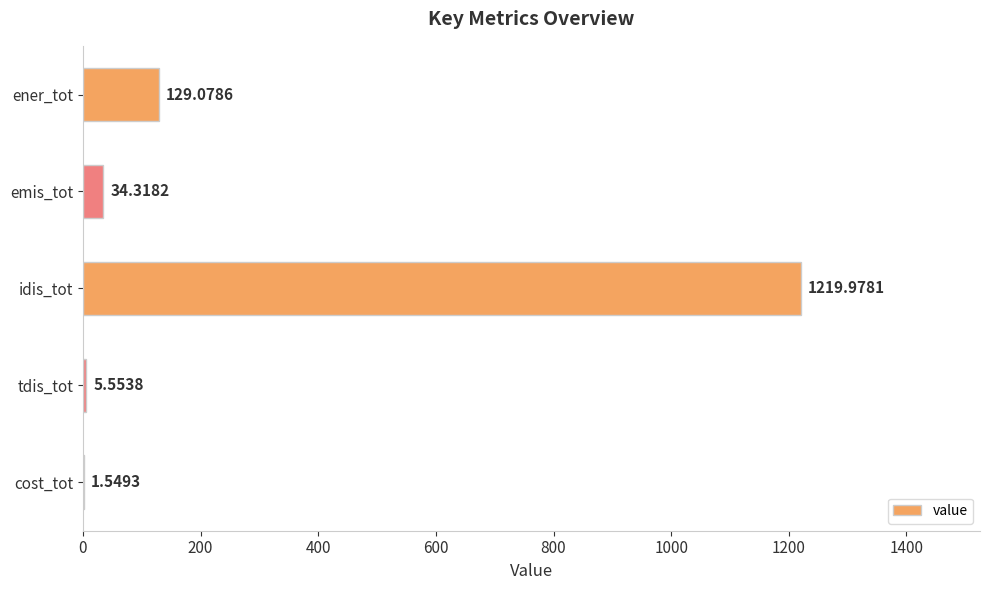

What is the sum of all values?

1390.5